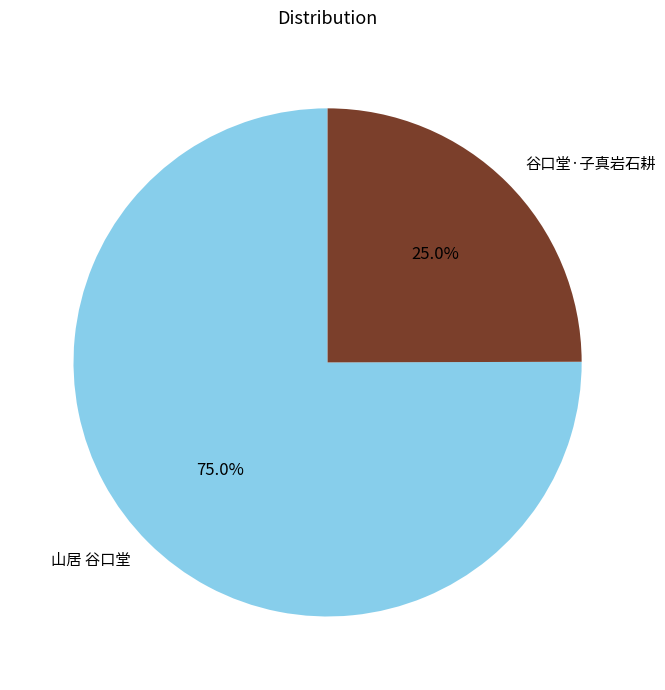

To the nearest percent, what is the difference between the 山居 谷口堂 and 谷口堂·子真岩石耕 slice percentages?

50%